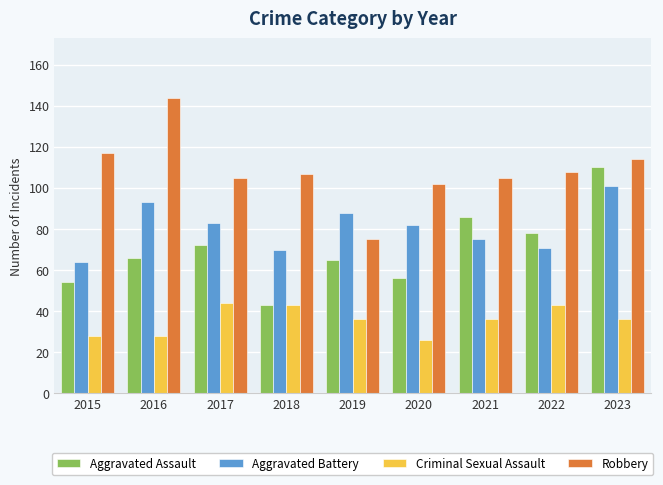

Reading right to left, what are all the values shown in this chart?

Aggravated Assault: 2023=110	2022=78	2021=86	2020=56	2019=65	2018=43	2017=72	2016=66	2015=54
Aggravated Battery: 2023=101	2022=71	2021=75	2020=82	2019=88	2018=70	2017=83	2016=93	2015=64
Criminal Sexual Assault: 2023=36	2022=43	2021=36	2020=26	2019=36	2018=43	2017=44	2016=28	2015=28
Robbery: 2023=114	2022=108	2021=105	2020=102	2019=75	2018=107	2017=105	2016=144	2015=117